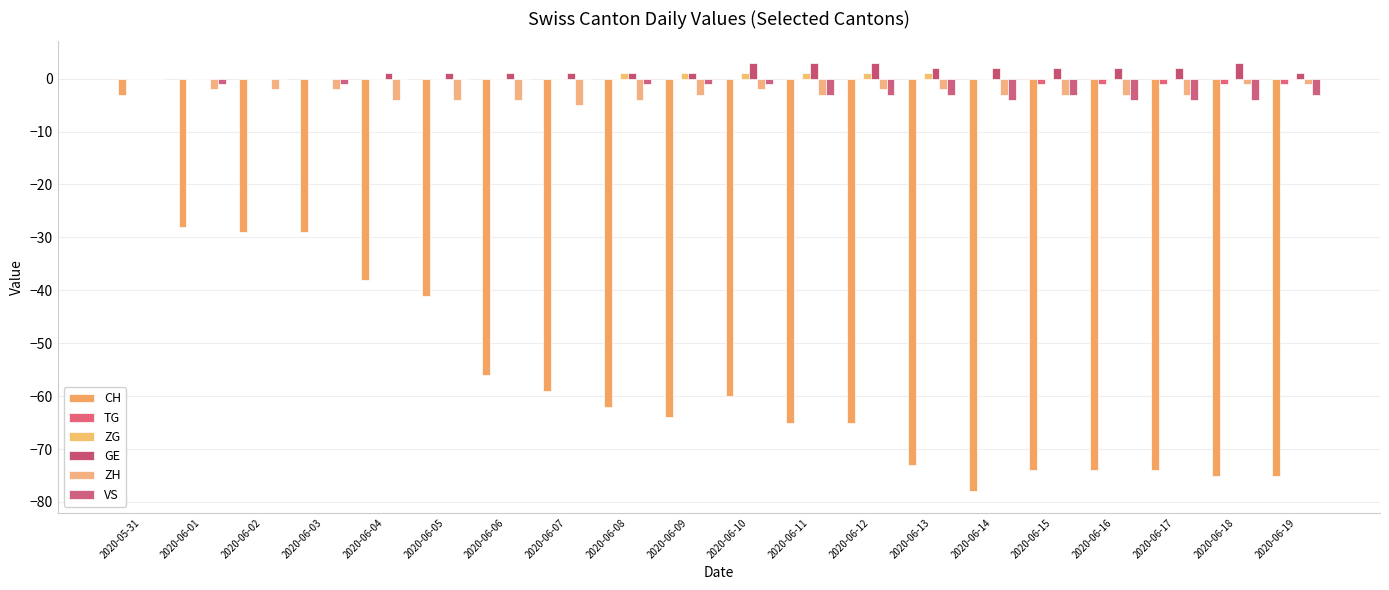

What is the sum of all CH values?

-1122